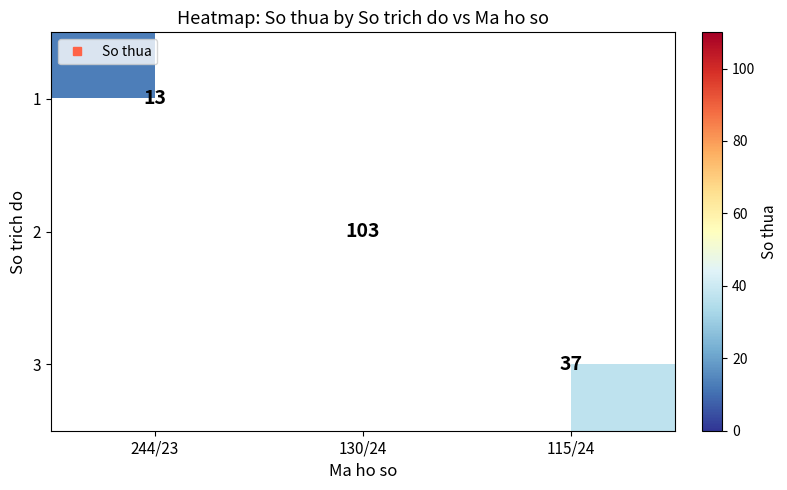

The 2 series shows 171.0 at 130/24. True or false?

False